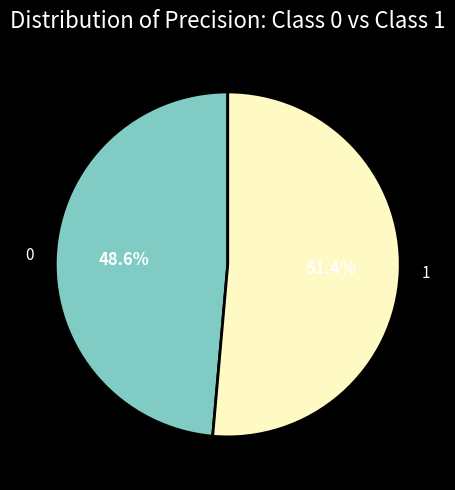

Count the number of slices in the pie.

2